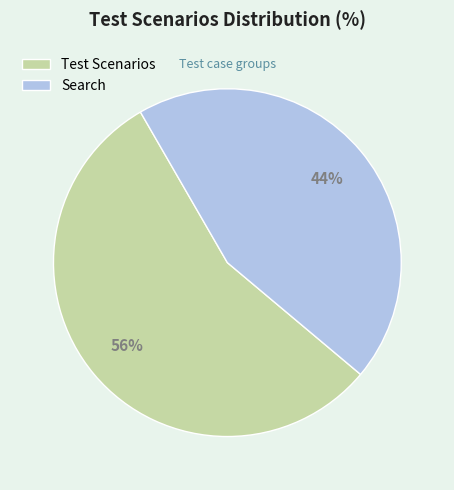

Which has a higher value, Search or Test Scenarios?

Test Scenarios